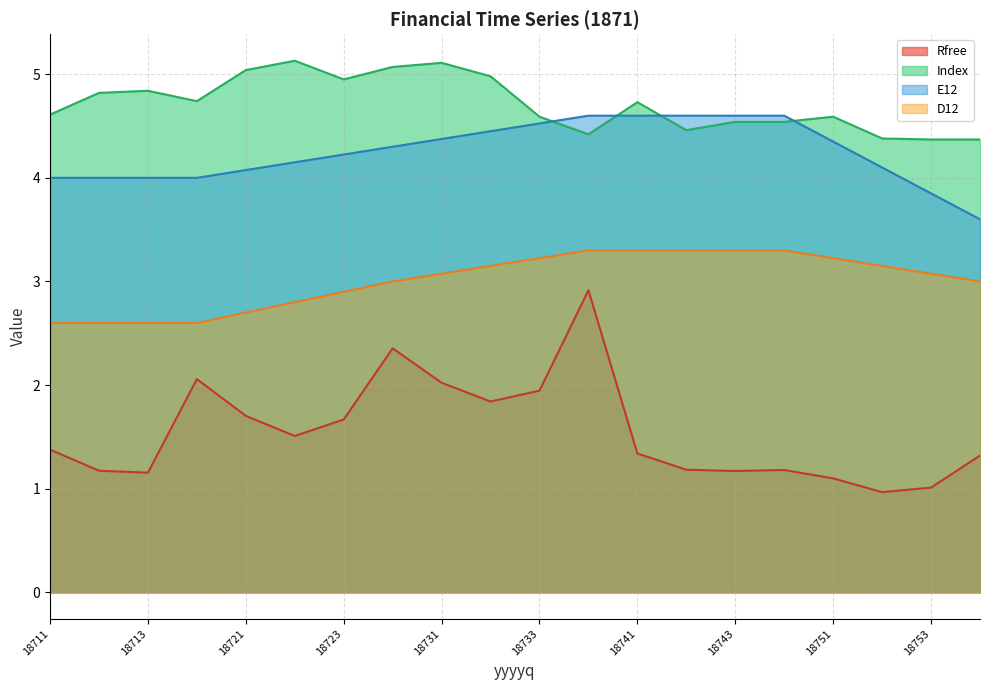

What are all the series names shown in the legend?

Rfree, Index, E12, D12